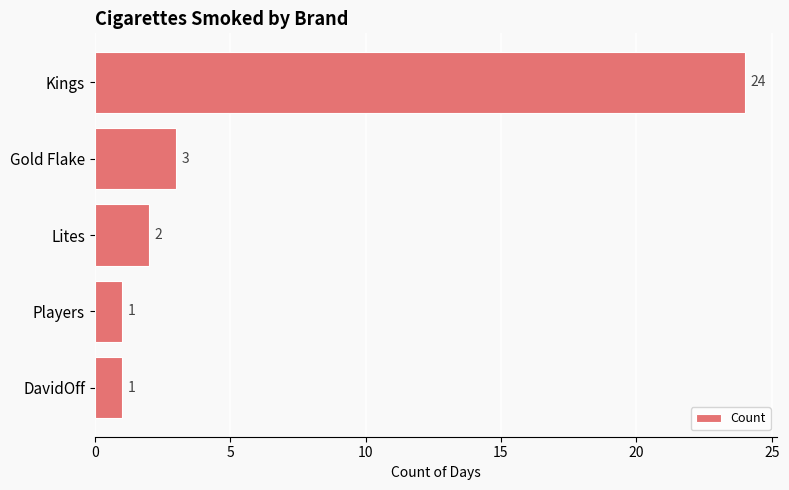

Is it true that the value at DavidOff is 2?

False